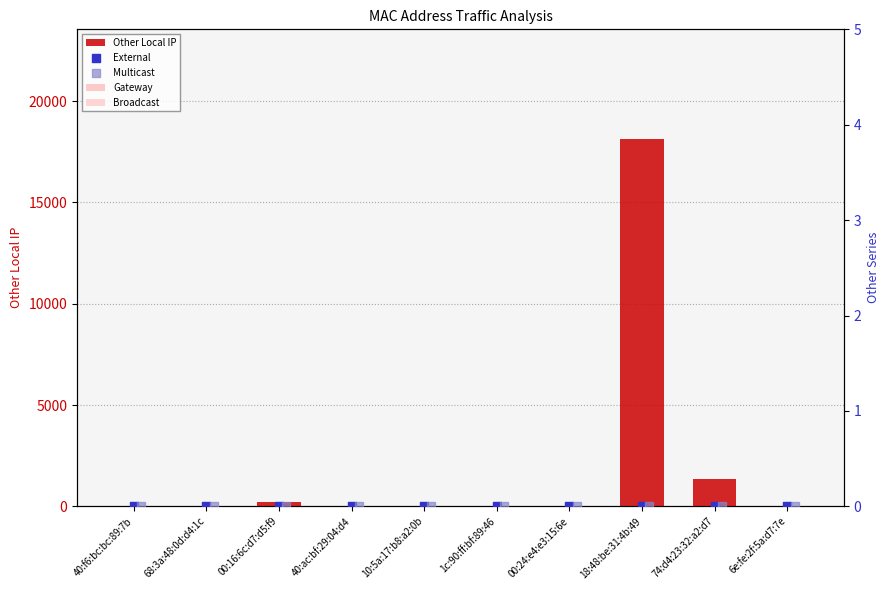

What are all the series names shown in the legend?

Other Local IP, Gateway, Broadcast, External, Multicast